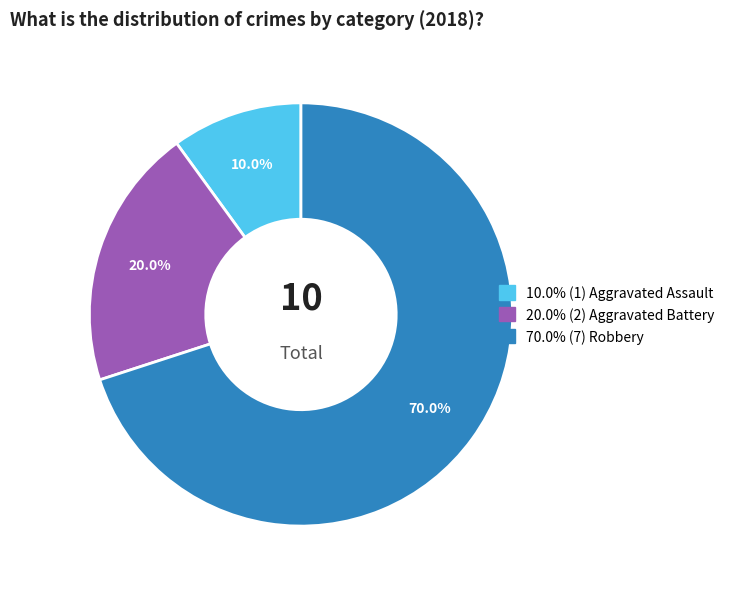

Approximately how many times larger is the value at 70.0% (7) Robbery compared to 10.0% (1) Aggravated Assault?

7.0